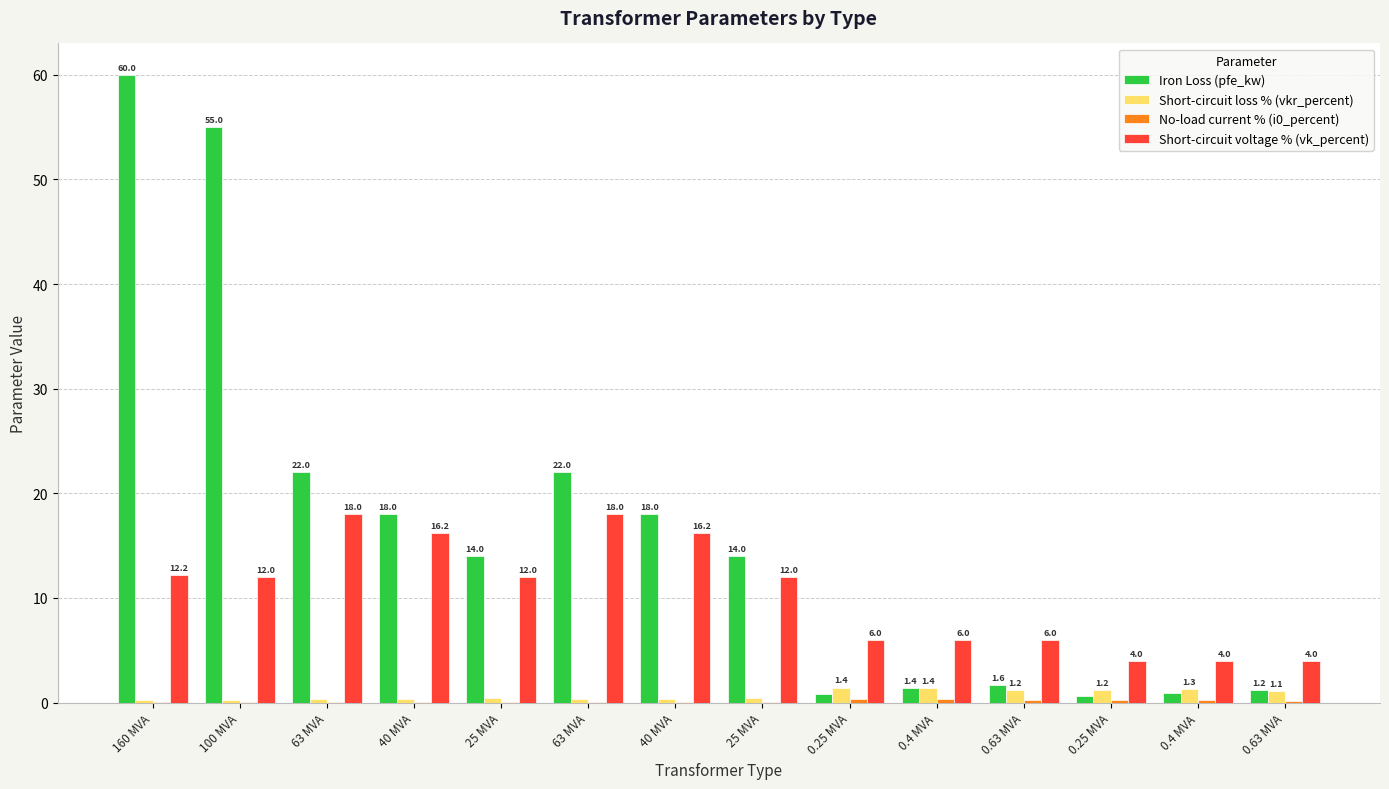

What is the highest value of the Short-circuit voltage % (vk_percent) series?

18.0